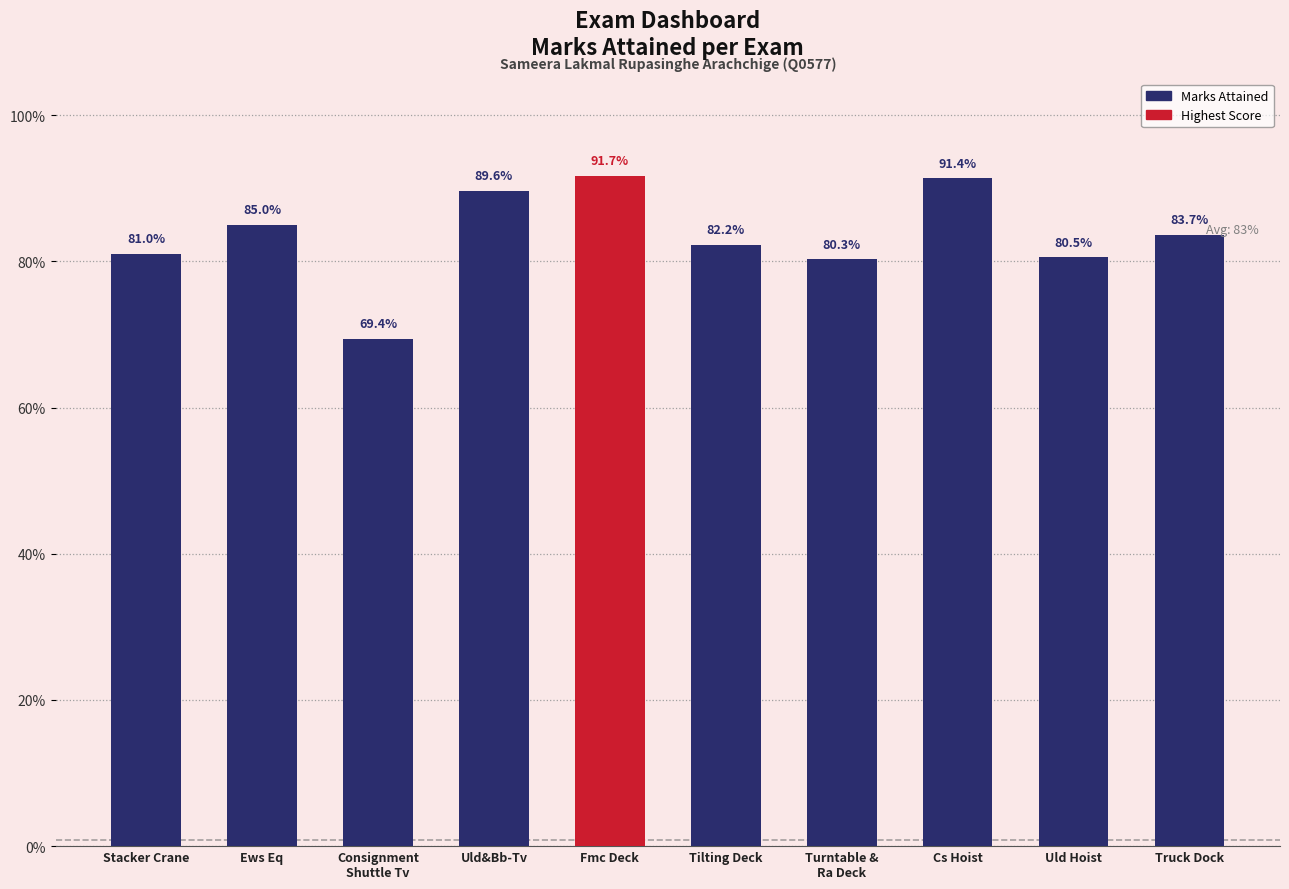

What is the label of the 7th bar from the left?

Turntable &
Ra Deck